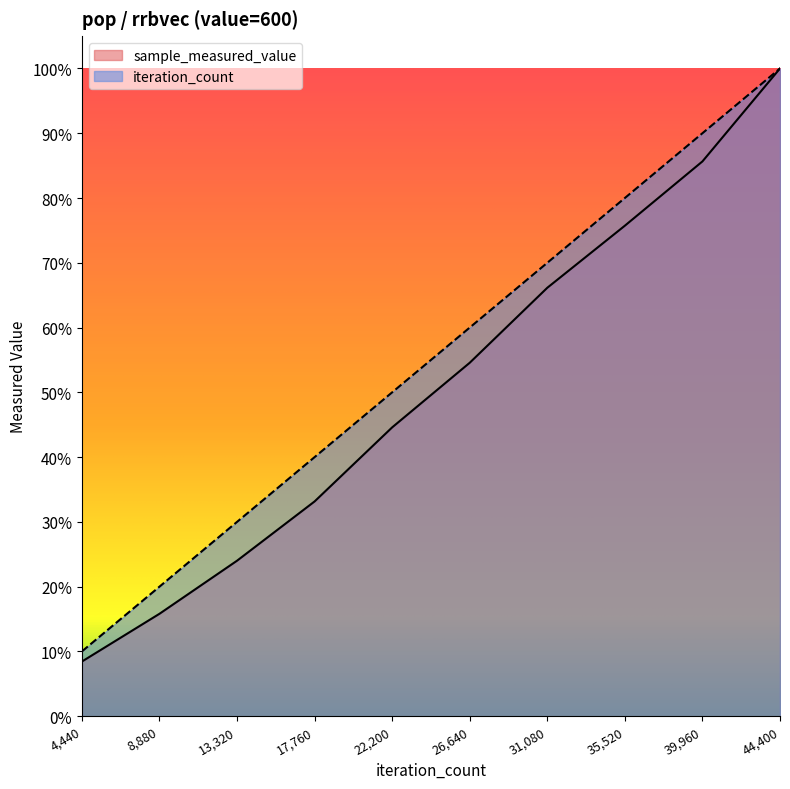

What is the sum of the sample_measured_value values at 17760 and 13320?

0.6